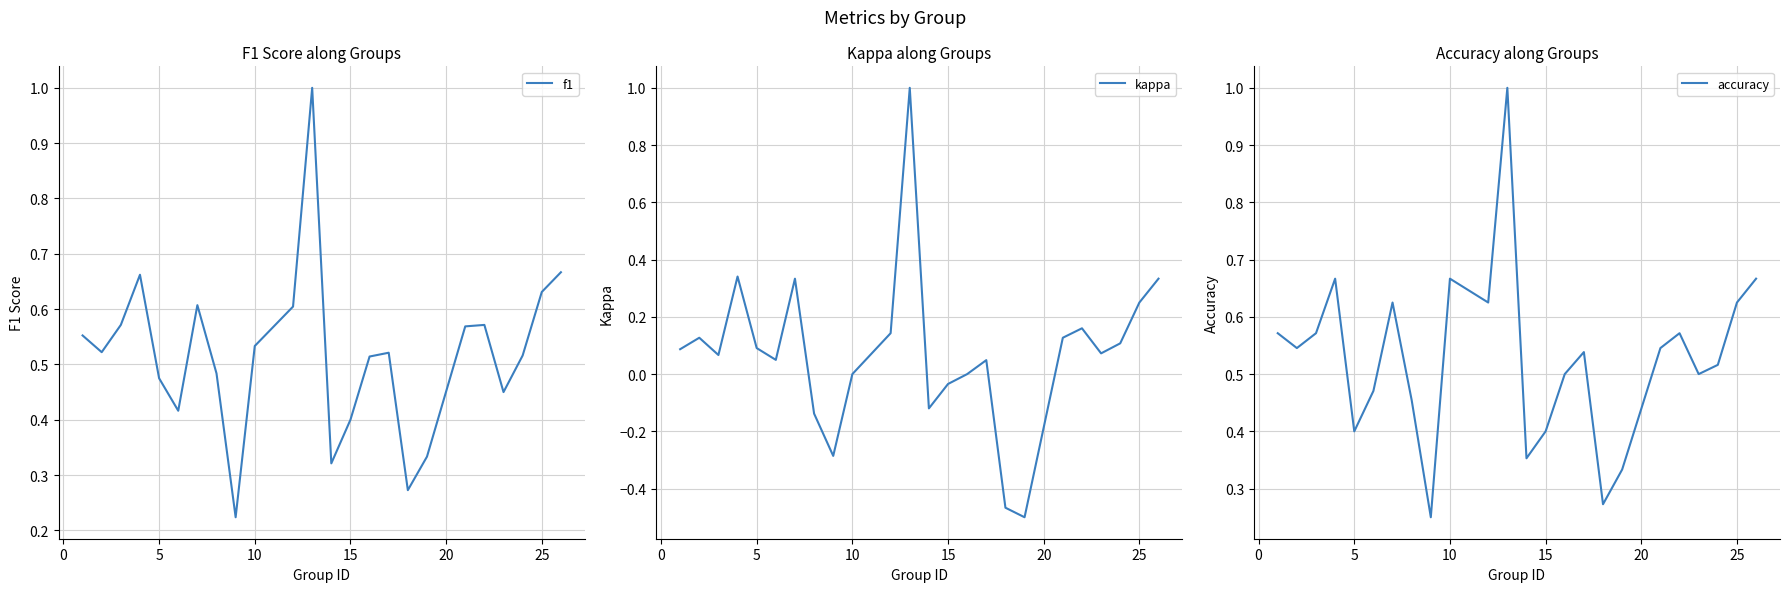

What is the maximum value for f1?

1.0